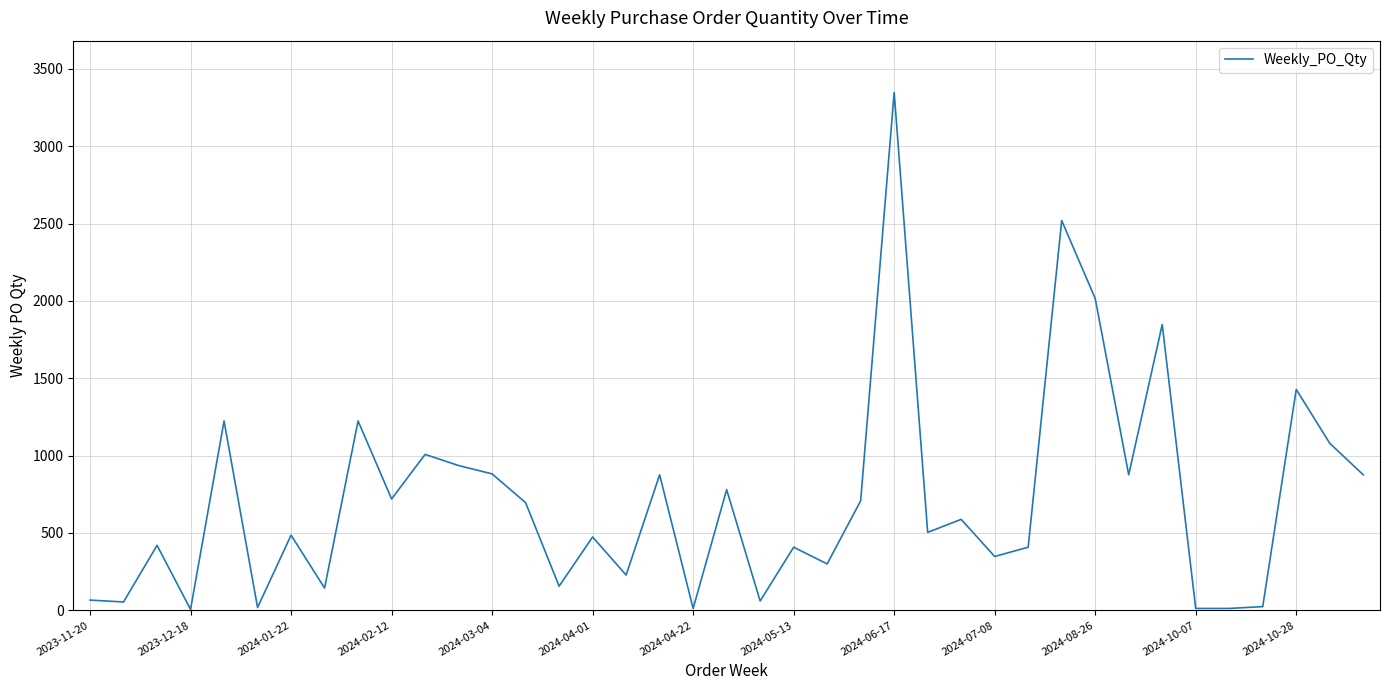

What is the difference between the second highest and minimum values?

2514